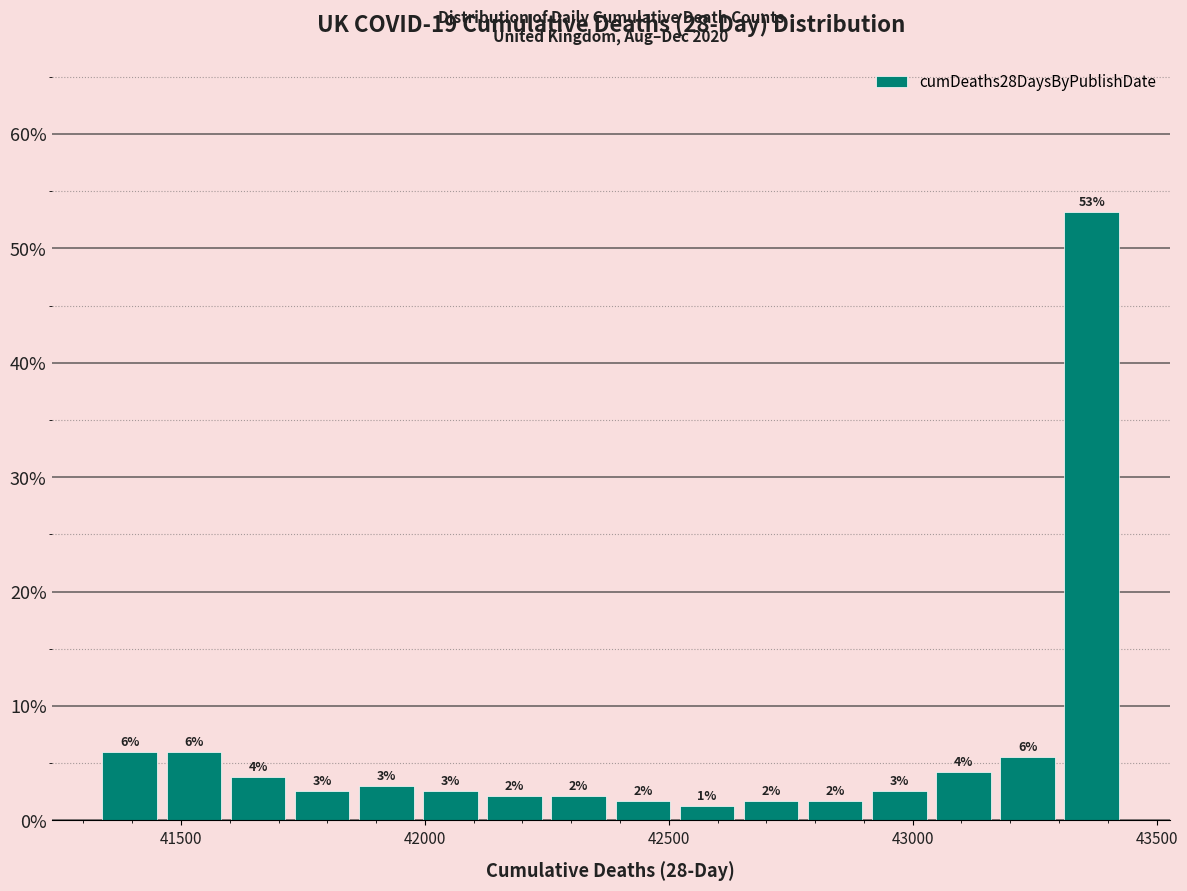

Read against the x-axis, roughly where is the centre of the tallest bar?

43350